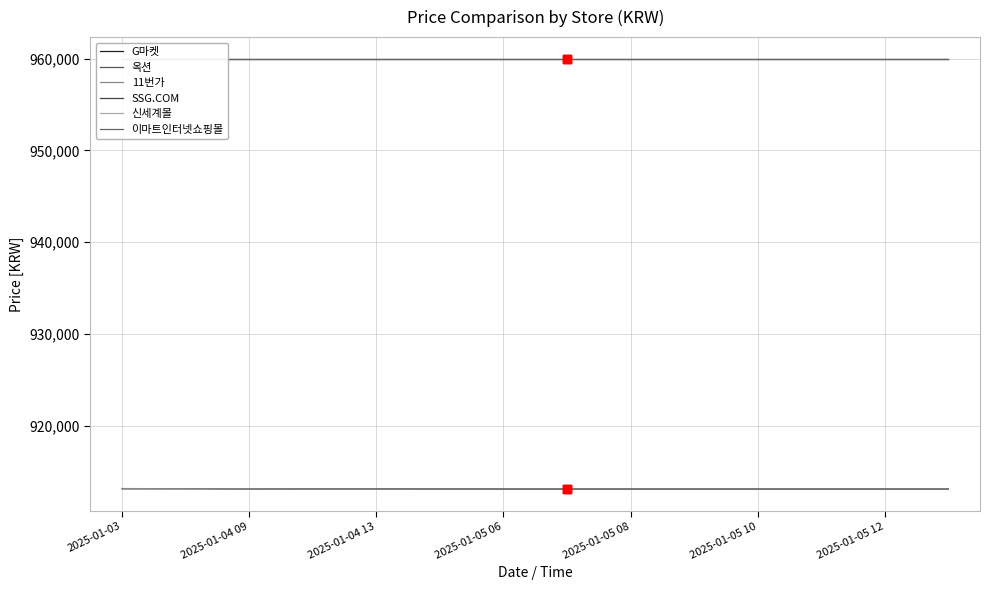

What is the highest value of the 11번가 series?

913140